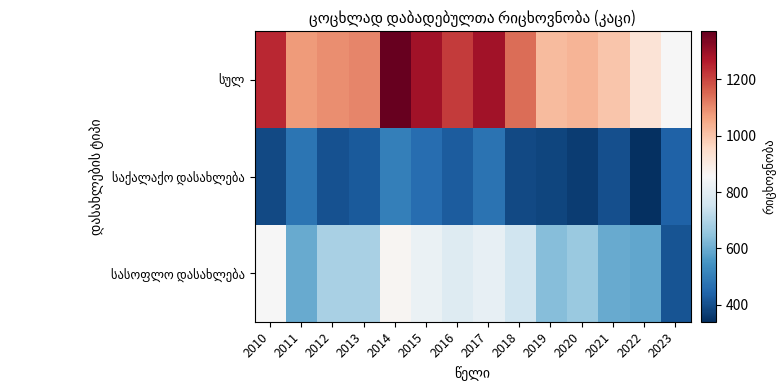

Count the number of categories in the chart.

14